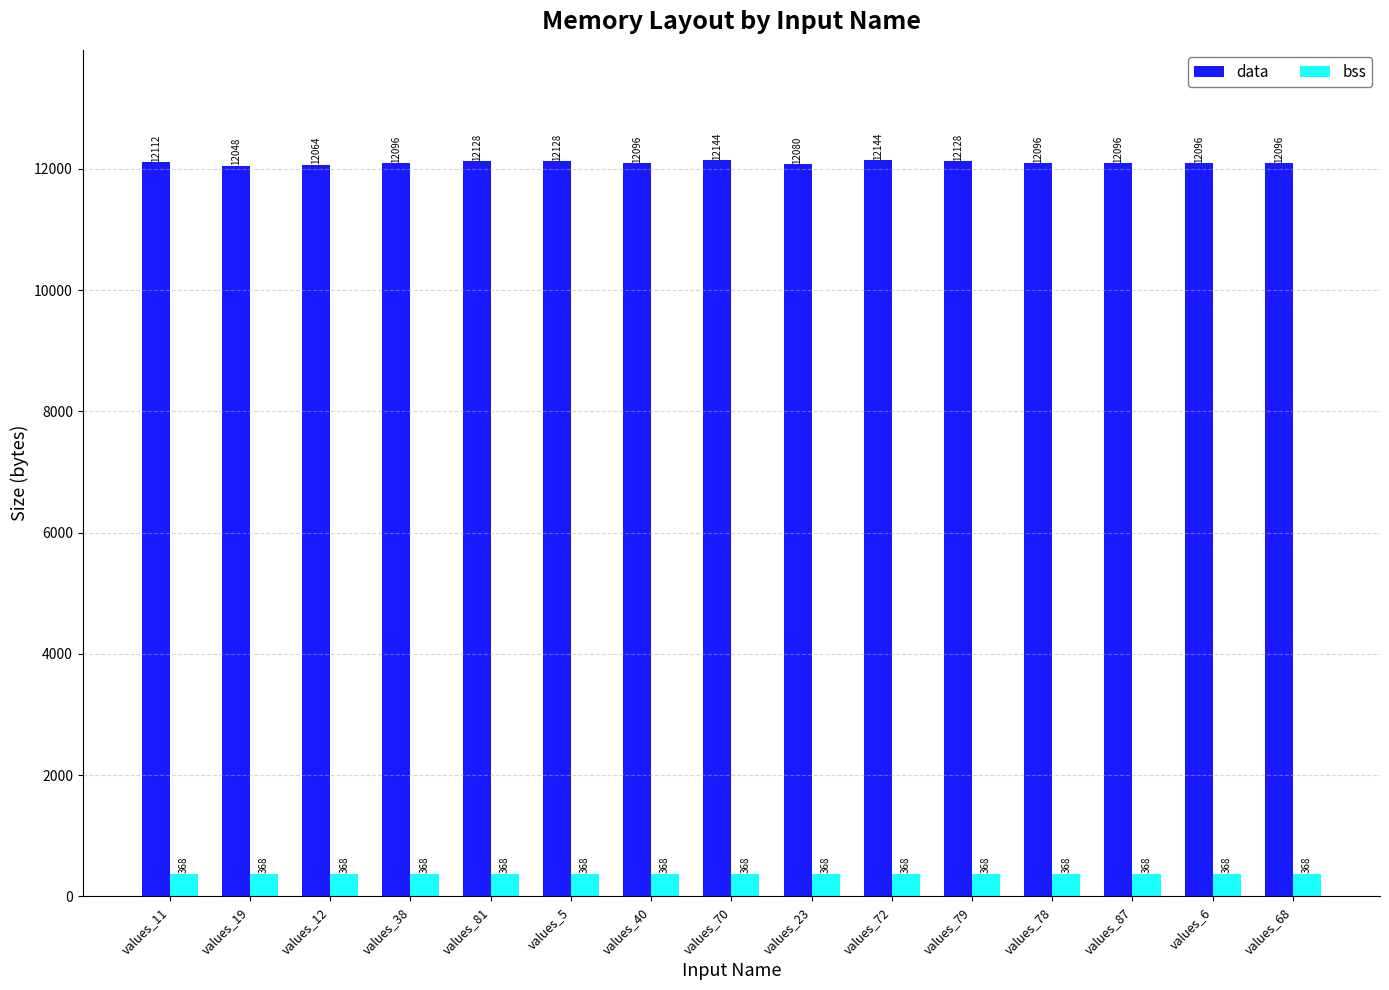

What is the minimum value shown in the chart?

368